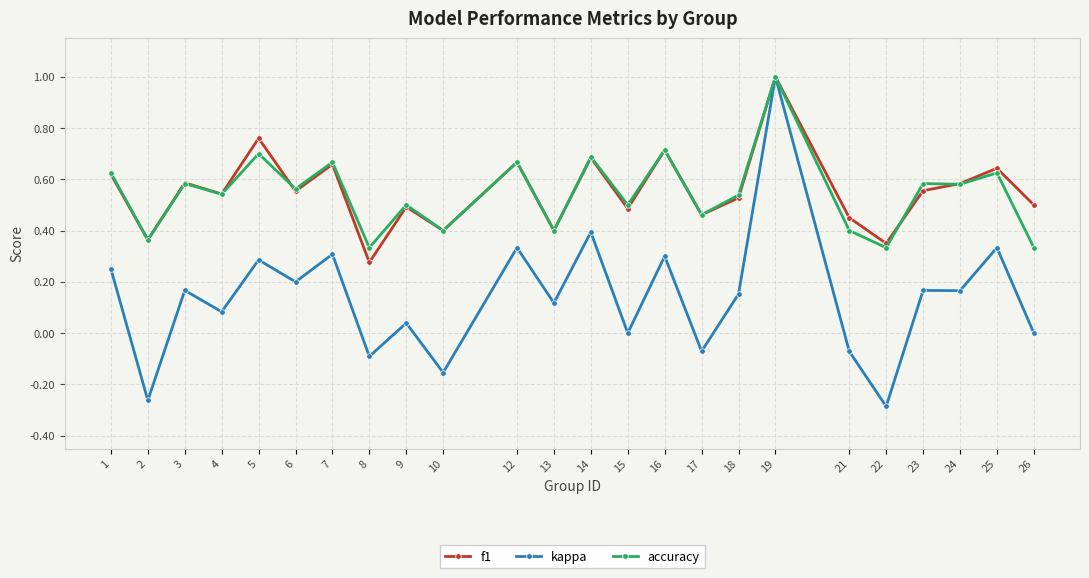

Which series has the widest spread of values?

kappa